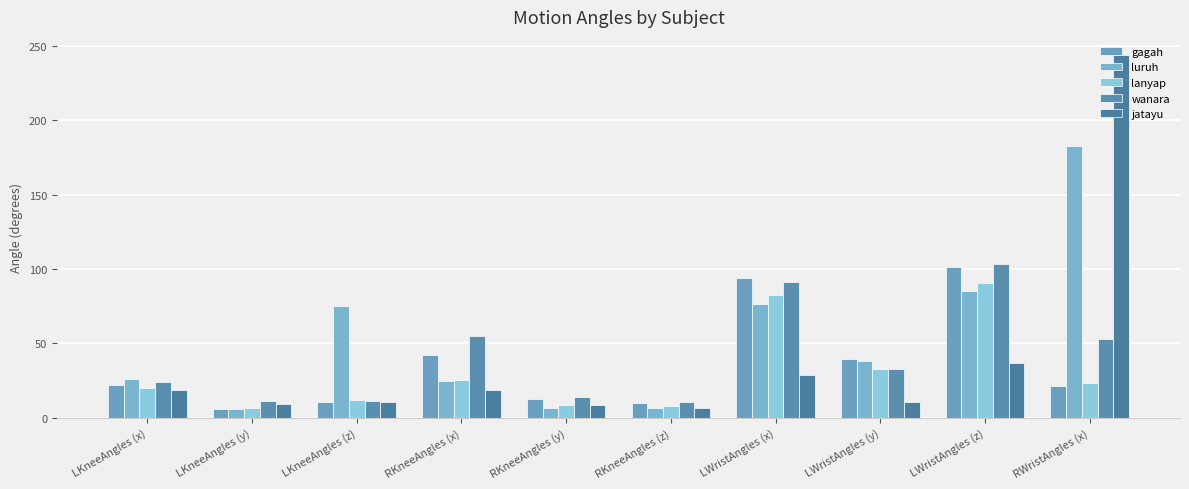

Reading left to right, extract all data points from this chart.

gagah: LKneeAngles (x)=22.1	LKneeAngles (y)=6.1	LKneeAngles (z)=11.0	RKneeAngles (x)=42.5	RKneeAngles (y)=12.7	RKneeAngles (z)=10.2	LWristAngles (x)=93.7	LWristAngles (y)=39.6	LWristAngles (z)=101.4	RWristAngles (x)=21.6
luruh: LKneeAngles (x)=26.2	LKneeAngles (y)=6.2	LKneeAngles (z)=75.4	RKneeAngles (x)=24.5	RKneeAngles (y)=6.8	RKneeAngles (z)=6.4	LWristAngles (x)=76.5	LWristAngles (y)=38.4	LWristAngles (z)=85.1	RWristAngles (x)=182.9
lanyap: LKneeAngles (x)=20.1	LKneeAngles (y)=6.9	LKneeAngles (z)=12.0	RKneeAngles (x)=25.3	RKneeAngles (y)=8.7	RKneeAngles (z)=8.0	LWristAngles (x)=82.5	LWristAngles (y)=32.9	LWristAngles (z)=90.8	RWristAngles (x)=23.6
wanara: LKneeAngles (x)=24.0	LKneeAngles (y)=11.2	LKneeAngles (z)=11.7	RKneeAngles (x)=55.0	RKneeAngles (y)=13.8	RKneeAngles (z)=10.8	LWristAngles (x)=91.4	LWristAngles (y)=32.9	LWristAngles (z)=103.8	RWristAngles (x)=53.3
jatayu: LKneeAngles (x)=18.5	LKneeAngles (y)=9.6	LKneeAngles (z)=11.0	RKneeAngles (x)=19.1	RKneeAngles (y)=8.4	RKneeAngles (z)=6.5	LWristAngles (x)=28.8	LWristAngles (y)=10.7	LWristAngles (z)=37.0	RWristAngles (x)=243.9